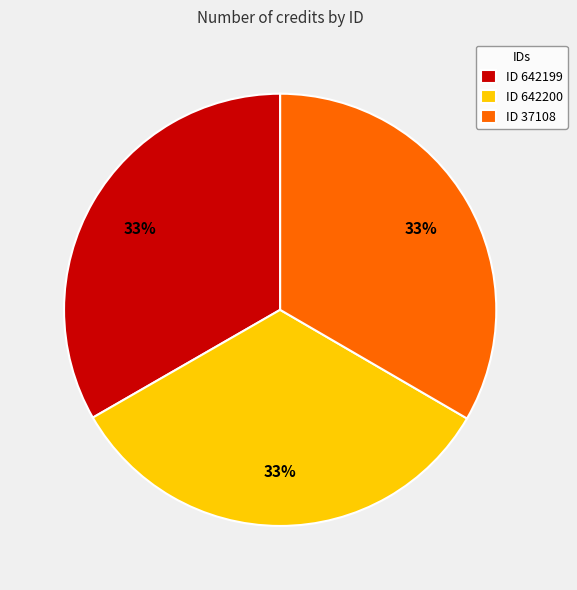

Approximately how many times larger is the value at ID 642199 compared to ID 37108?

1.0